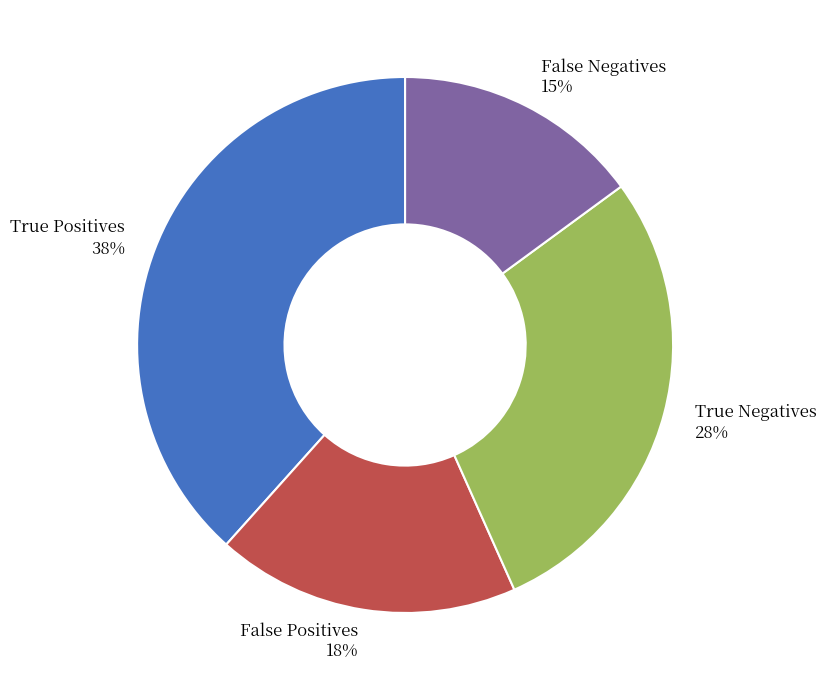

Is it true that True Negatives is 18% of the pie?

False